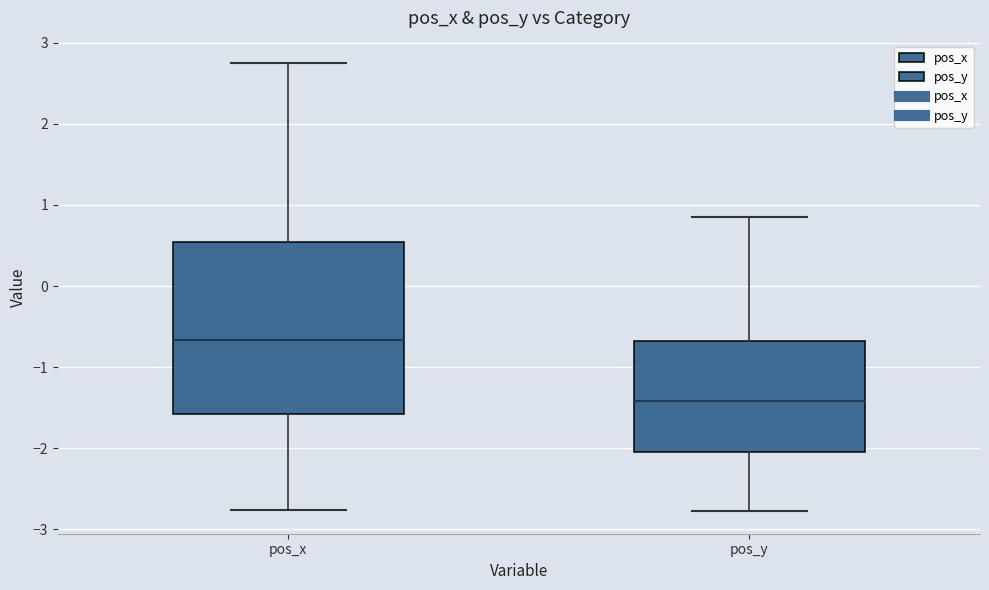

Reading left to right, read every box against the y-axis: the position of its median line, the range the box covers, and the ends of its whiskers. The values are not printed on the chart, so give them approximately, as read against the axis.

pos_x: median -0.7, box -1.6 to 0.5, whiskers -2.8 to 2.7
pos_y: median -1.4, box -2.0 to -0.7, whiskers -2.8 to 0.9